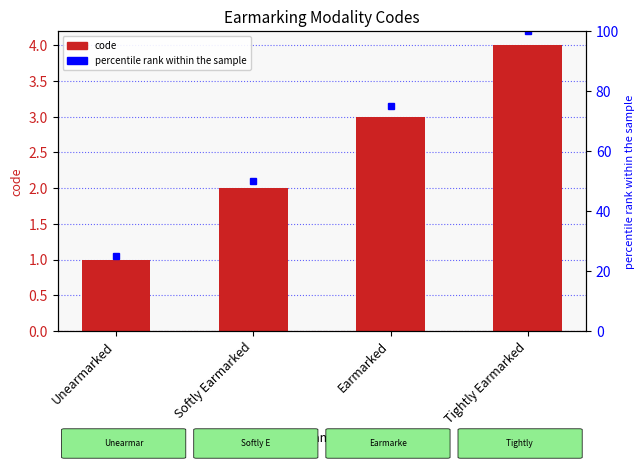

Count the number of categories in the chart.

4